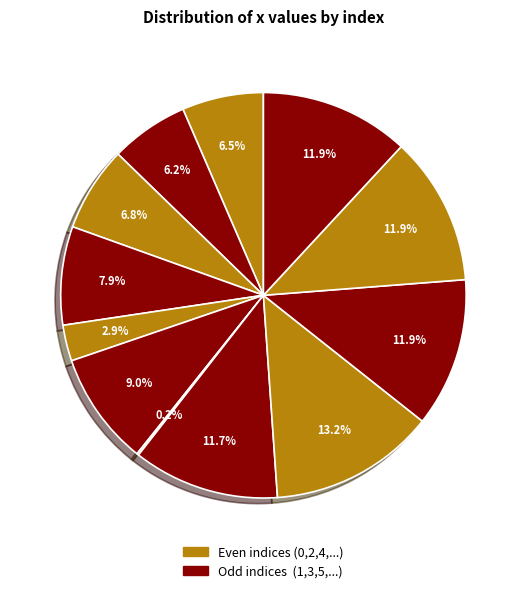

Is there a majority slice in this chart?

No